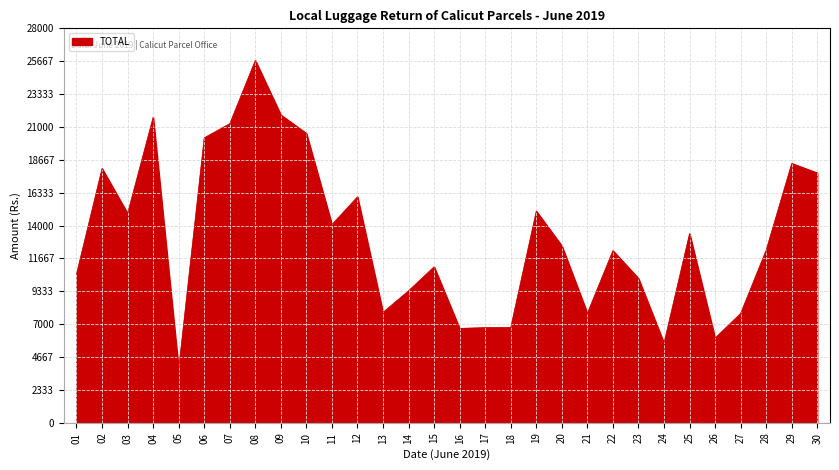

What is the difference between the values at 01 and 08?

15173